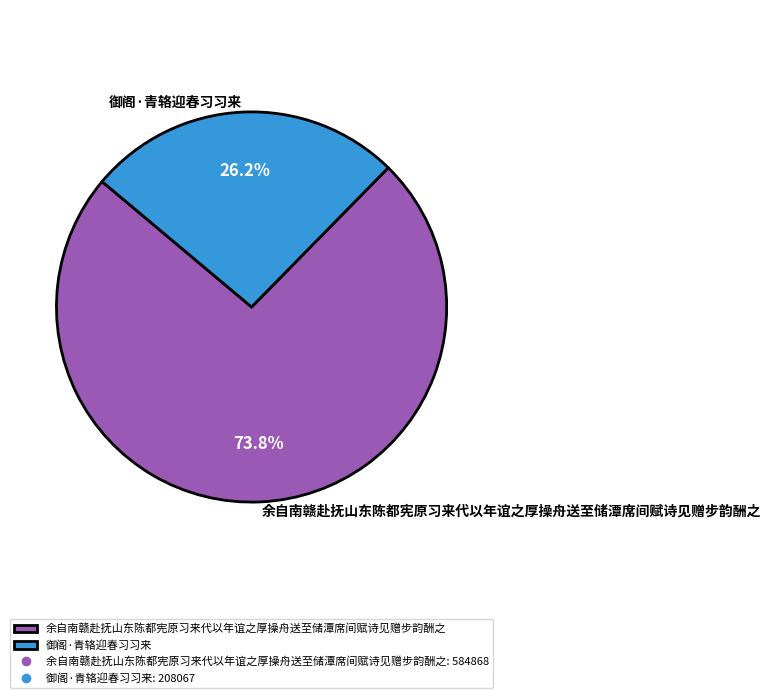

Rank the categories by value from lowest to highest.

御阁·青辂迎春习习来, 余自南赣赴抚山东陈都宪原习来代以年谊之厚操舟送至储潭席间赋诗见赠步韵酬之